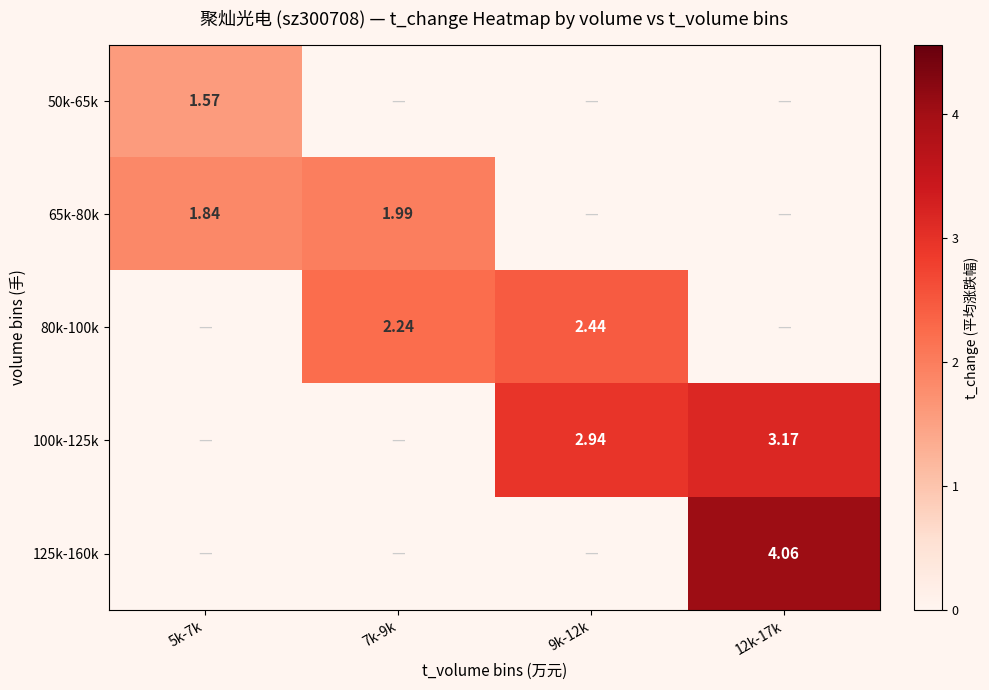

True or false: 50k-65k has a value of -0.7 at 7k-9k.

False